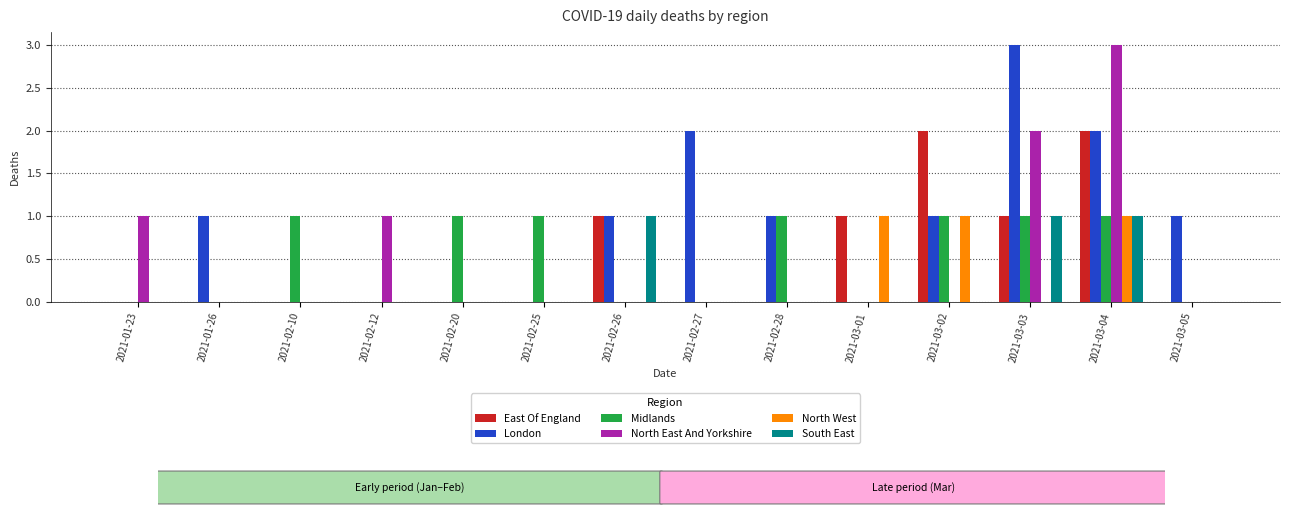

The North West series shows 0 at 2021-02-25. True or false?

True